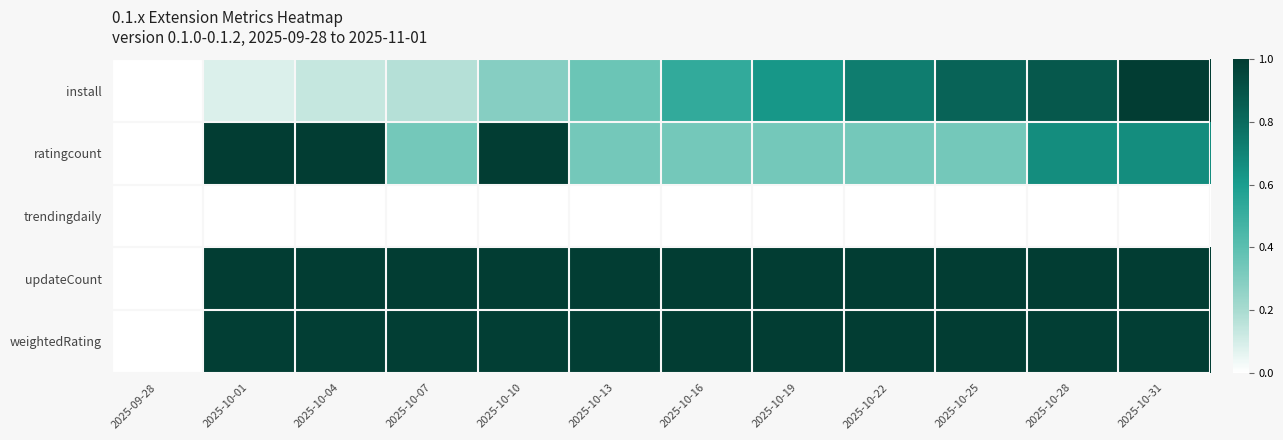

Which has a higher value, 2025-10-28 or 2025-10-10?

2025-10-28